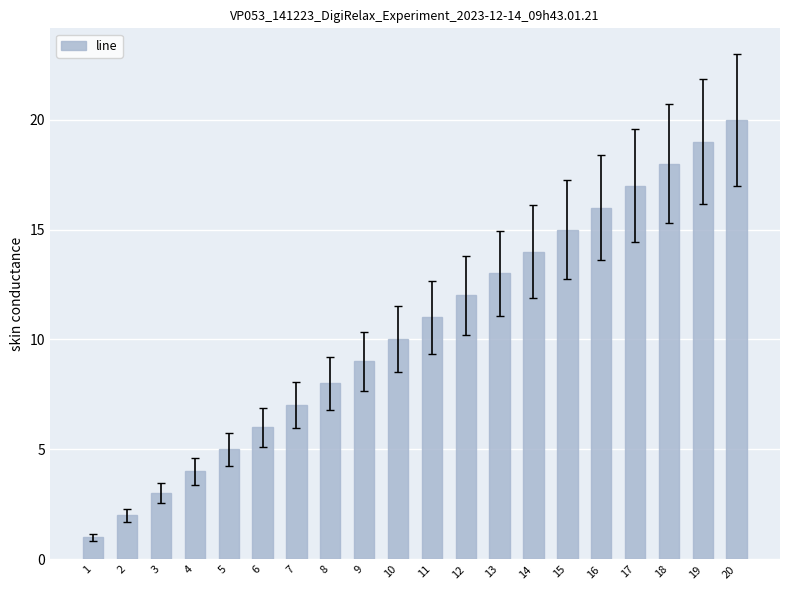

What is the difference between the maximum and second lowest values?

18